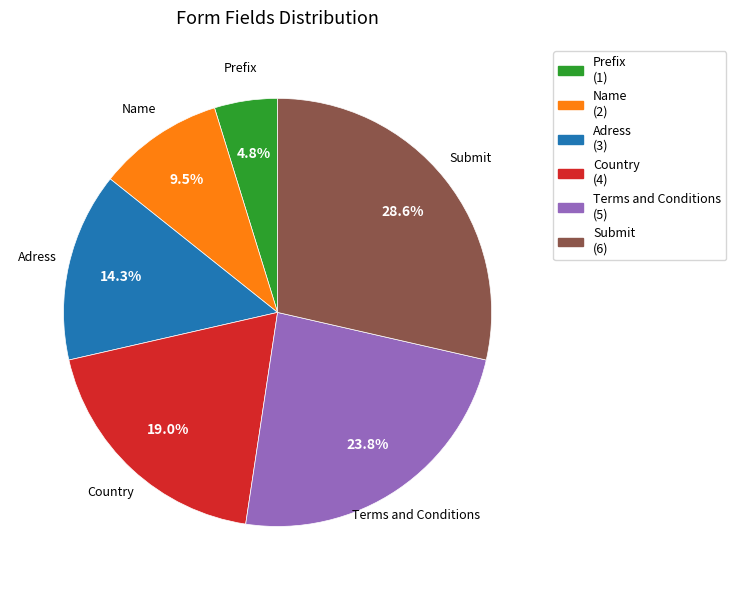

Approximately how many times larger is the value at Country compared to Submit?

0.7